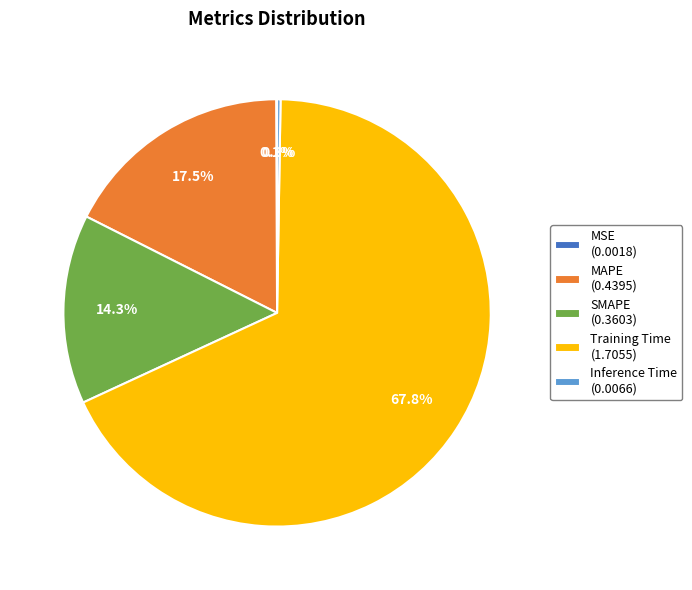

Which category accounts for the majority?

Training Time